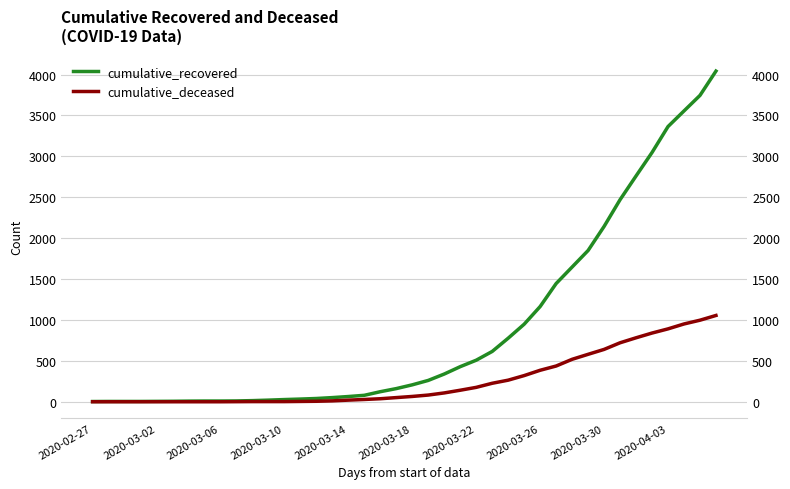

True or false: cumulative_recovered has a value of 19 at 14.

False